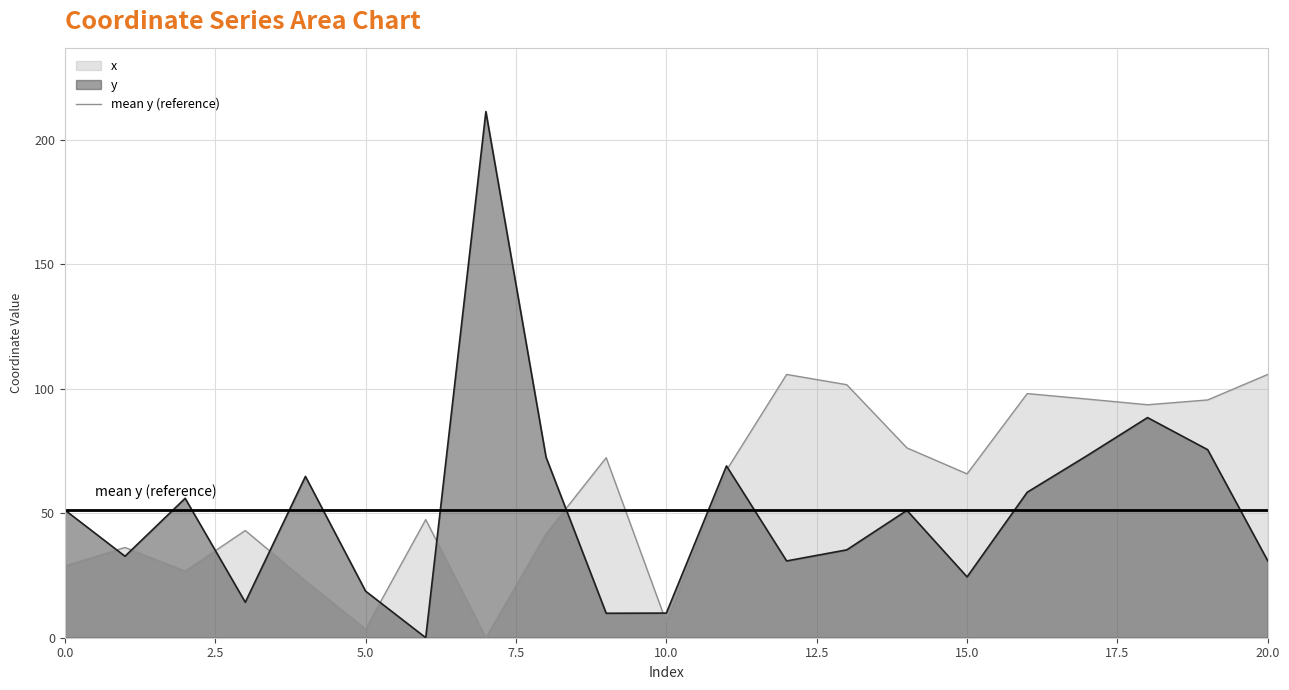

Reading left to right, list all the values displayed in this chart.

x: 28.8	36.2	26.8	43.0	22.9	3.5	47.4	0.0	41.7	72.3	6.3	67.2	105.7	101.6	76.2	65.8	98.0	95.8	93.5	95.5	105.7
y: 51.3	32.7	56.0	14.2	64.8	18.7	0.0	211.3	72.5	9.8	9.9	69.0	30.8	35.3	51.1	24.4	58.4	73.2	88.4	75.5	30.8